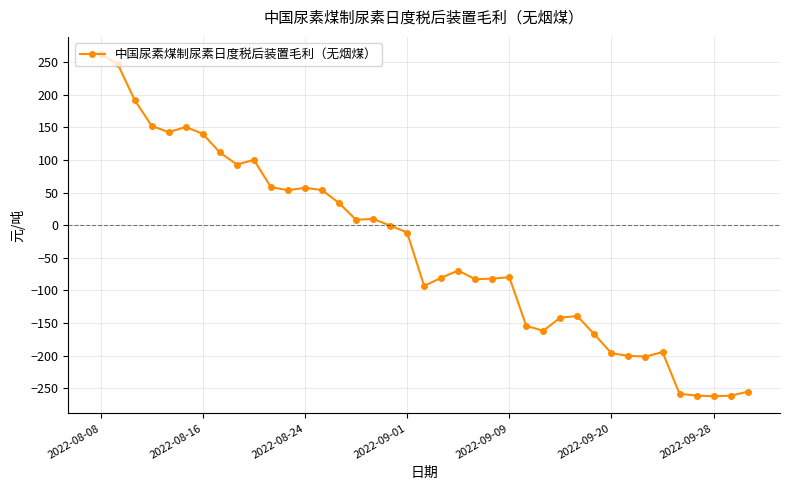

True or false: there are more than 0 points higher than both neighbors.

True